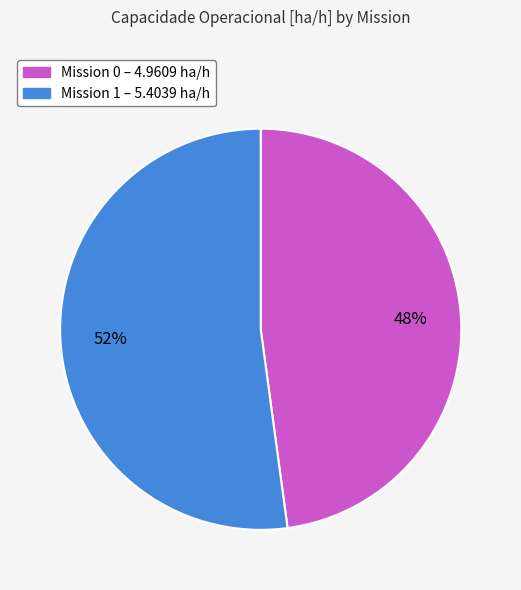

Is there any slice that represents more than half of the pie?

Yes